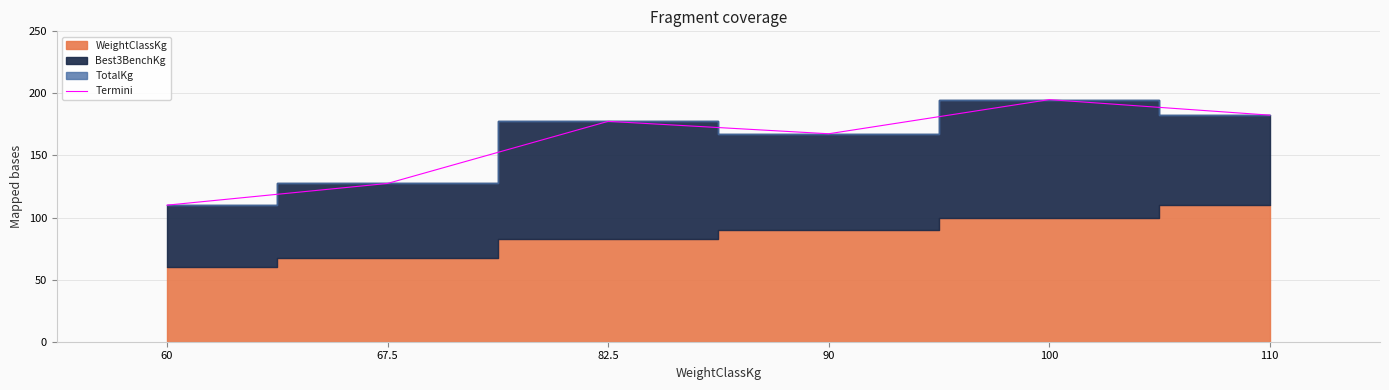

What is the maximum value for Termini?

195.0